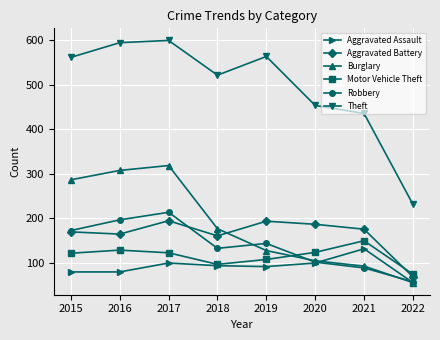

Which series has the largest total across all categories?

Theft